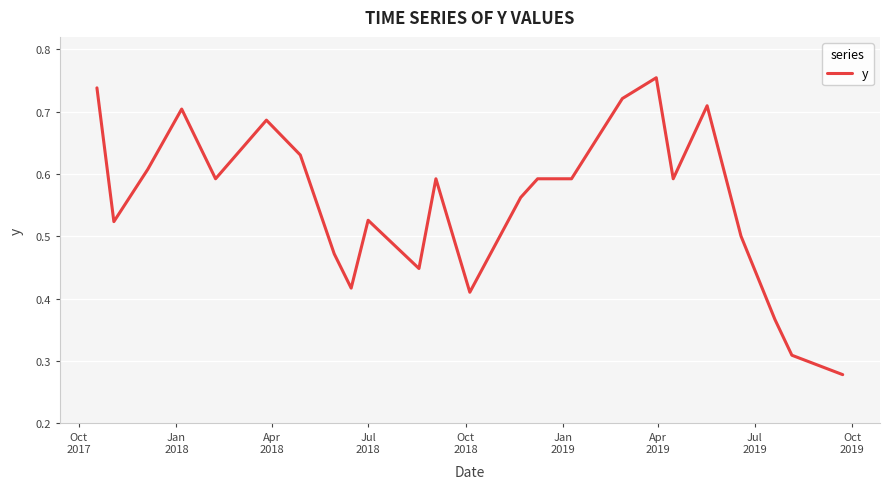

What is the average value?

0.6